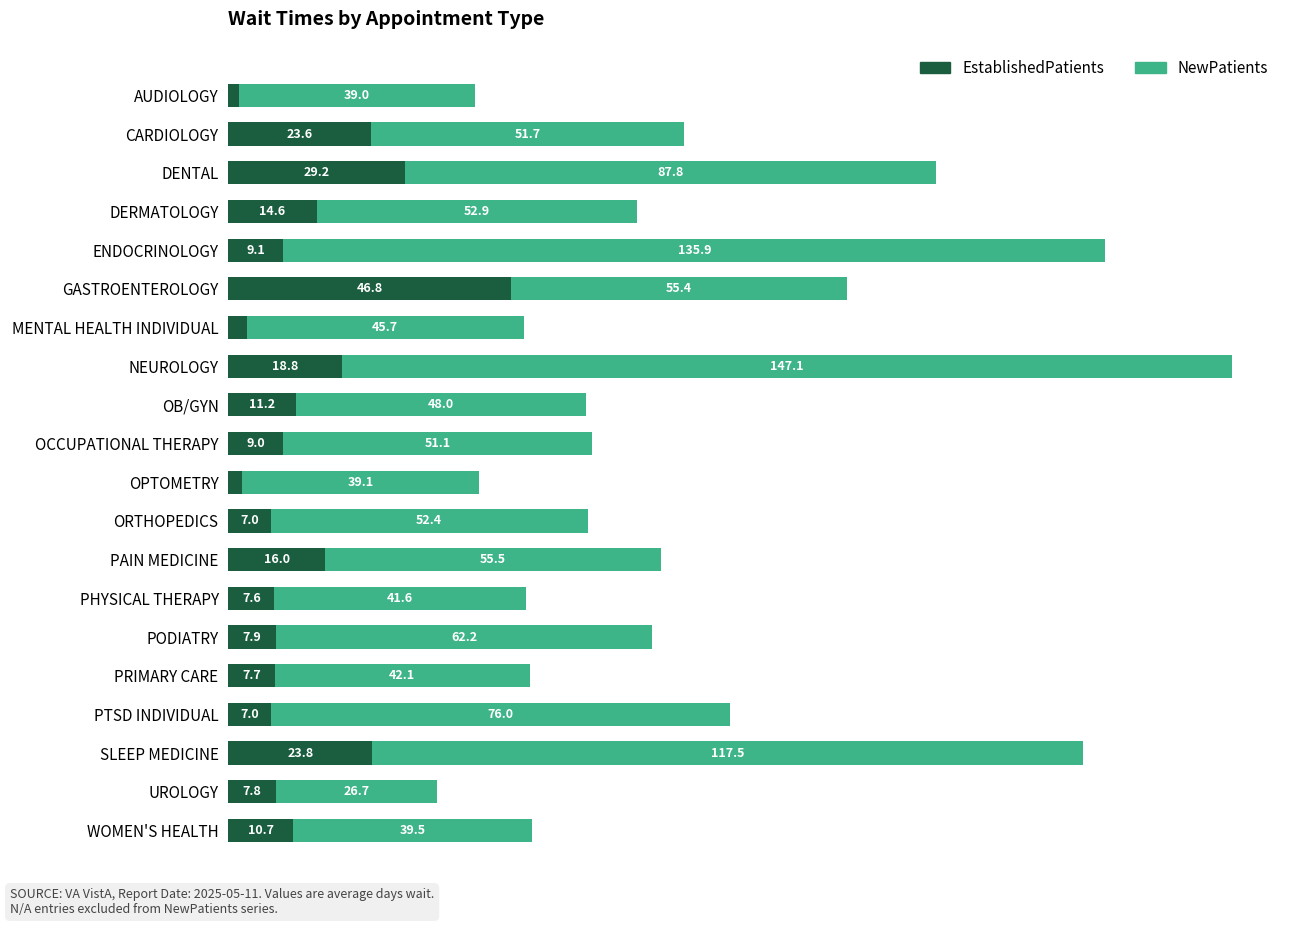

At which category is the sum across all series the highest?

NEUROLOGY